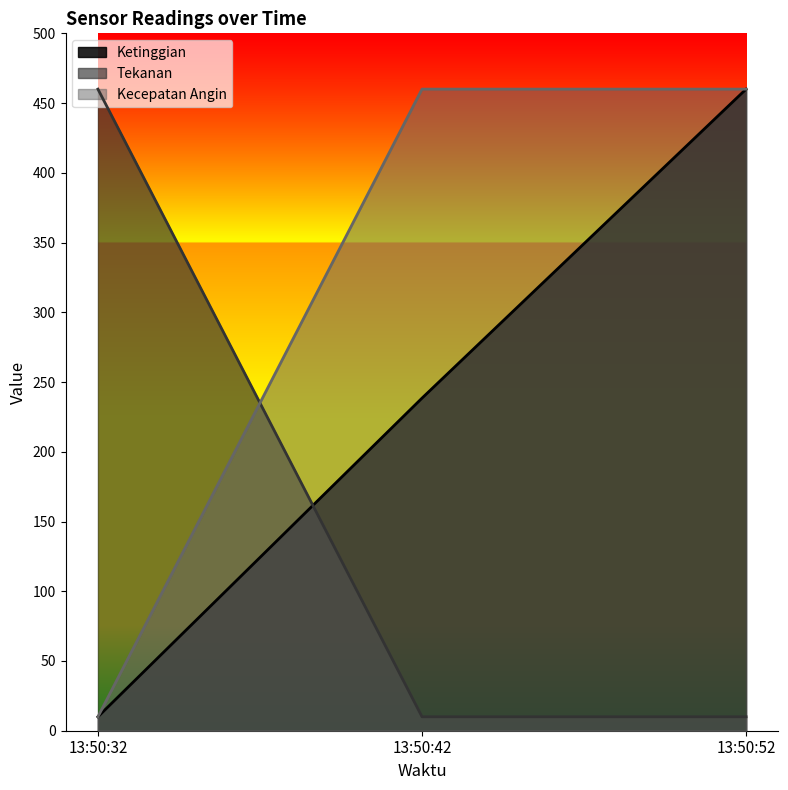

Which series has the largest range (max minus min)?

Ketinggian